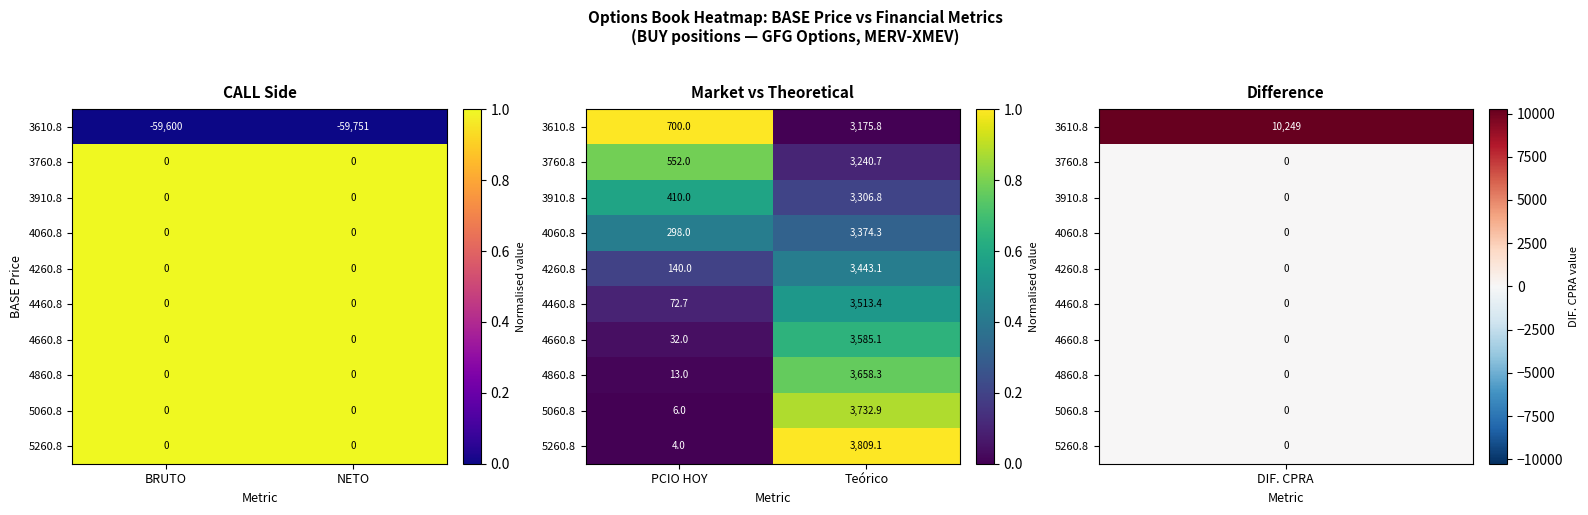

True or false: 4260.8 has a value of 0.7 at Teórico.

False